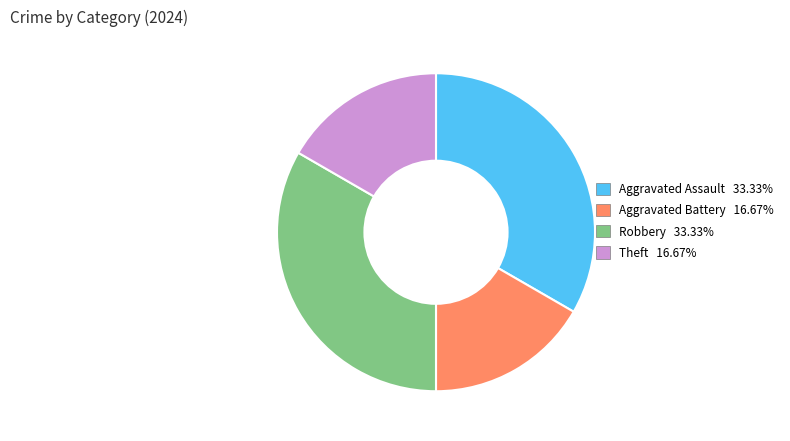

Is there a majority slice in this chart?

No